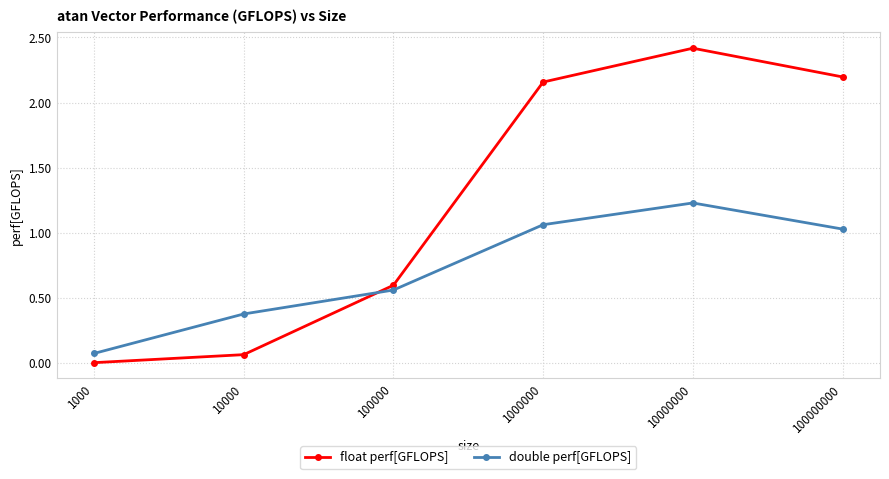

The float perf[GFLOPS] series shows 0.0 at 1000. True or false?

True